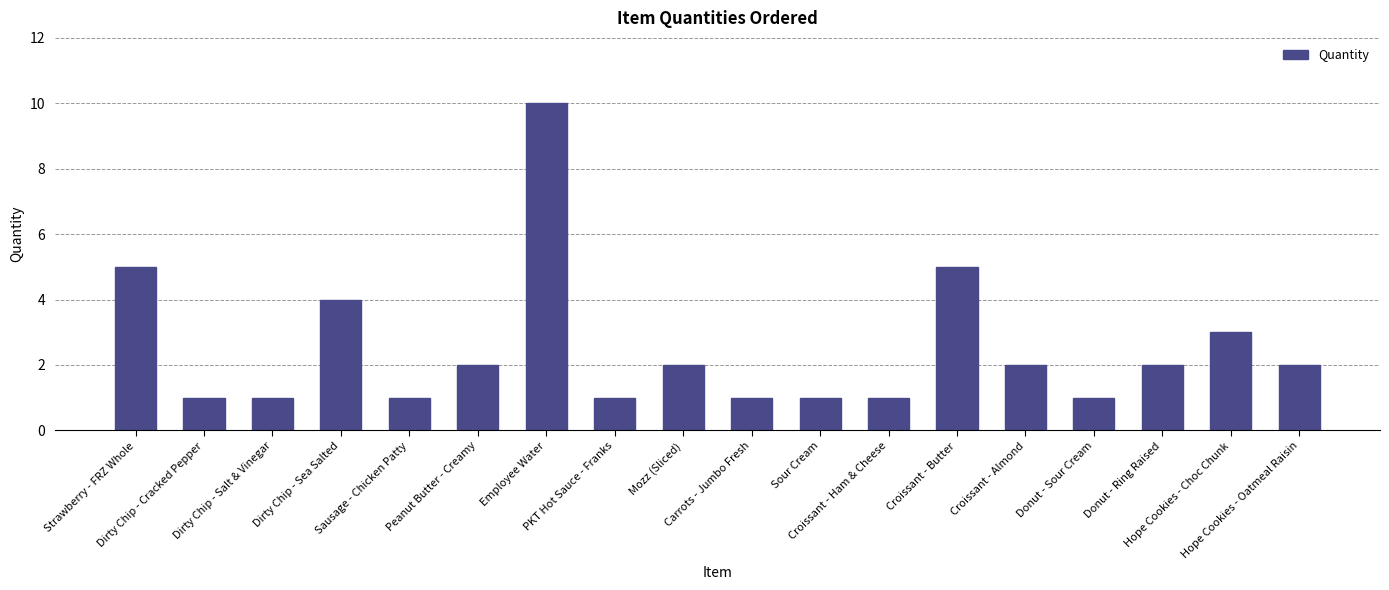

What is the difference between the values at PKT Hot Sauce - Franks and Strawberry - FRZ Whole?

4